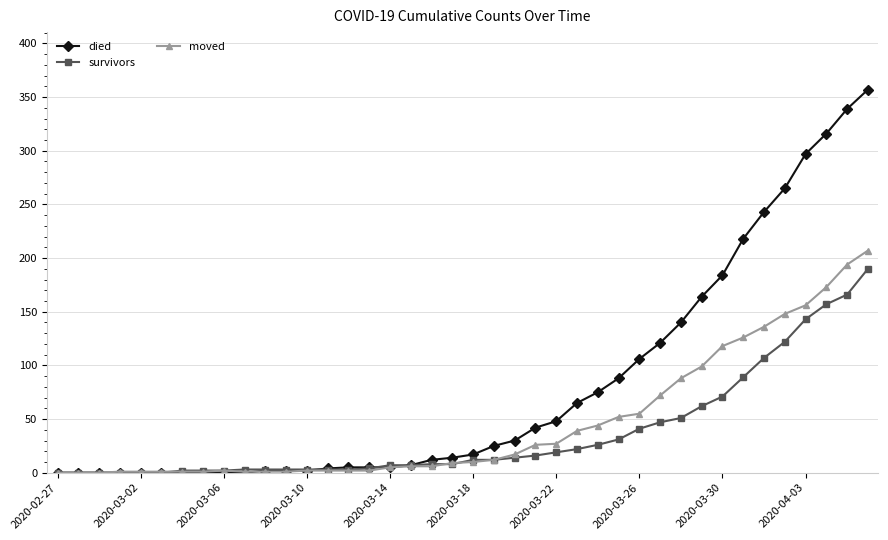

Which series has the widest spread of values?

died